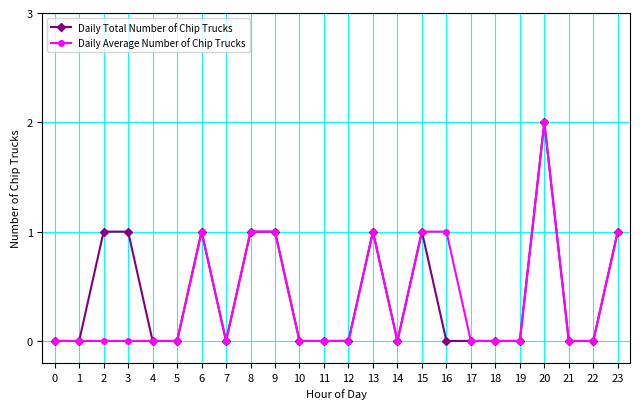

What is the value of the Daily Average Number of Chip Trucks point at the 14th from the left?

1